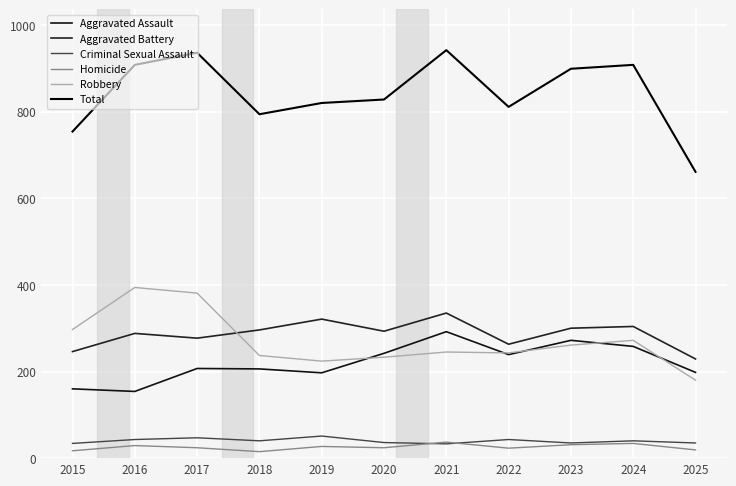

How many values in the Aggravated Battery series are below 293?

5